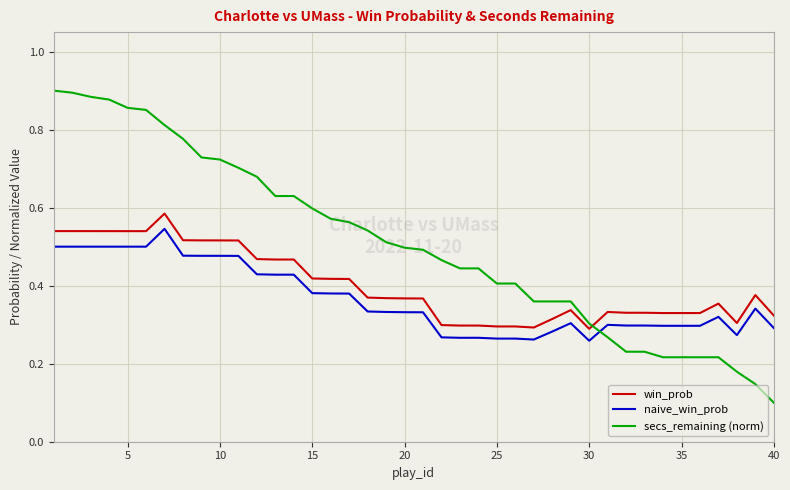

How many lines are shown in the chart?

3